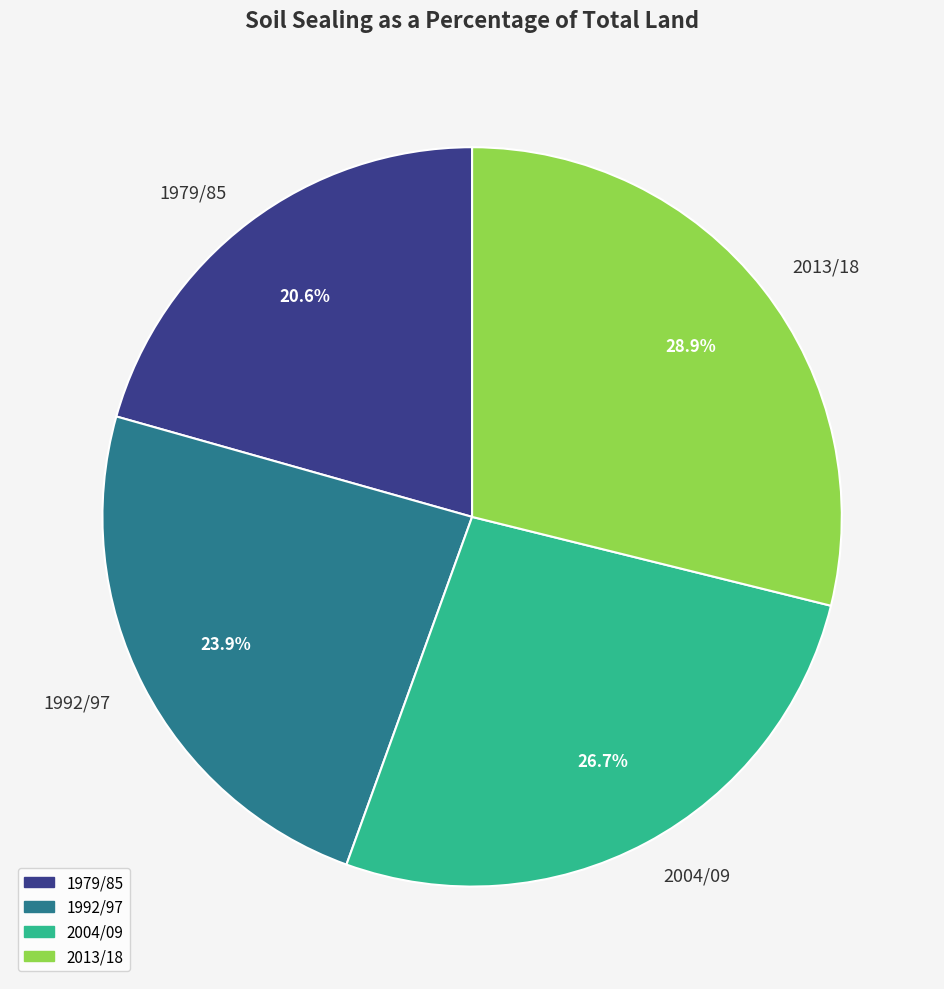

Is the sum of 1979/85 and 2013/18 greater than half?

No